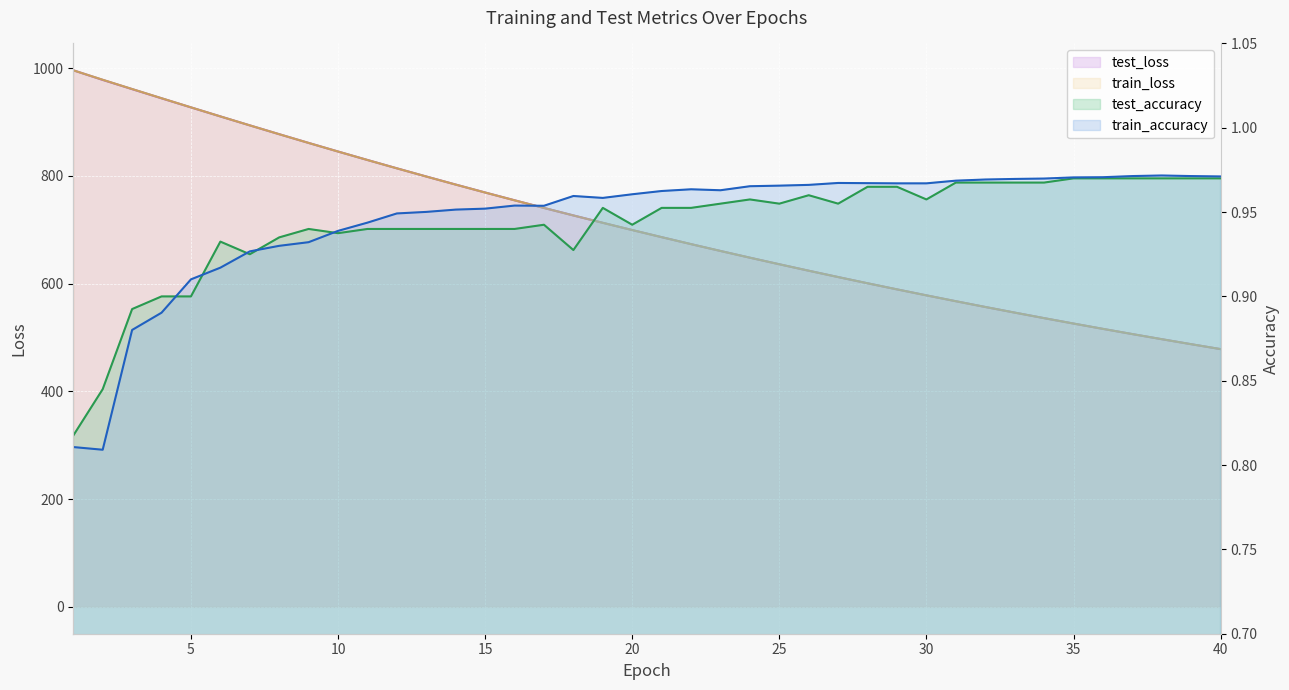

True or false: train_loss and train_accuracy cross at least once.

False